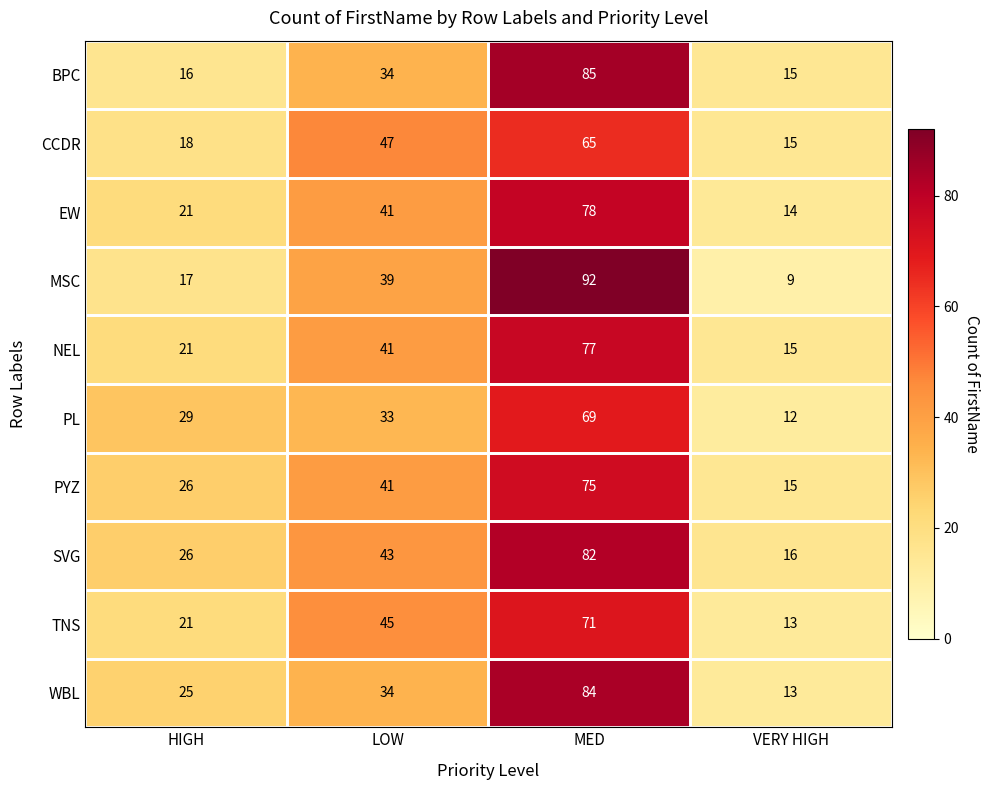

What value does the CCDR series have at VERY HIGH, to the nearest 10?

20